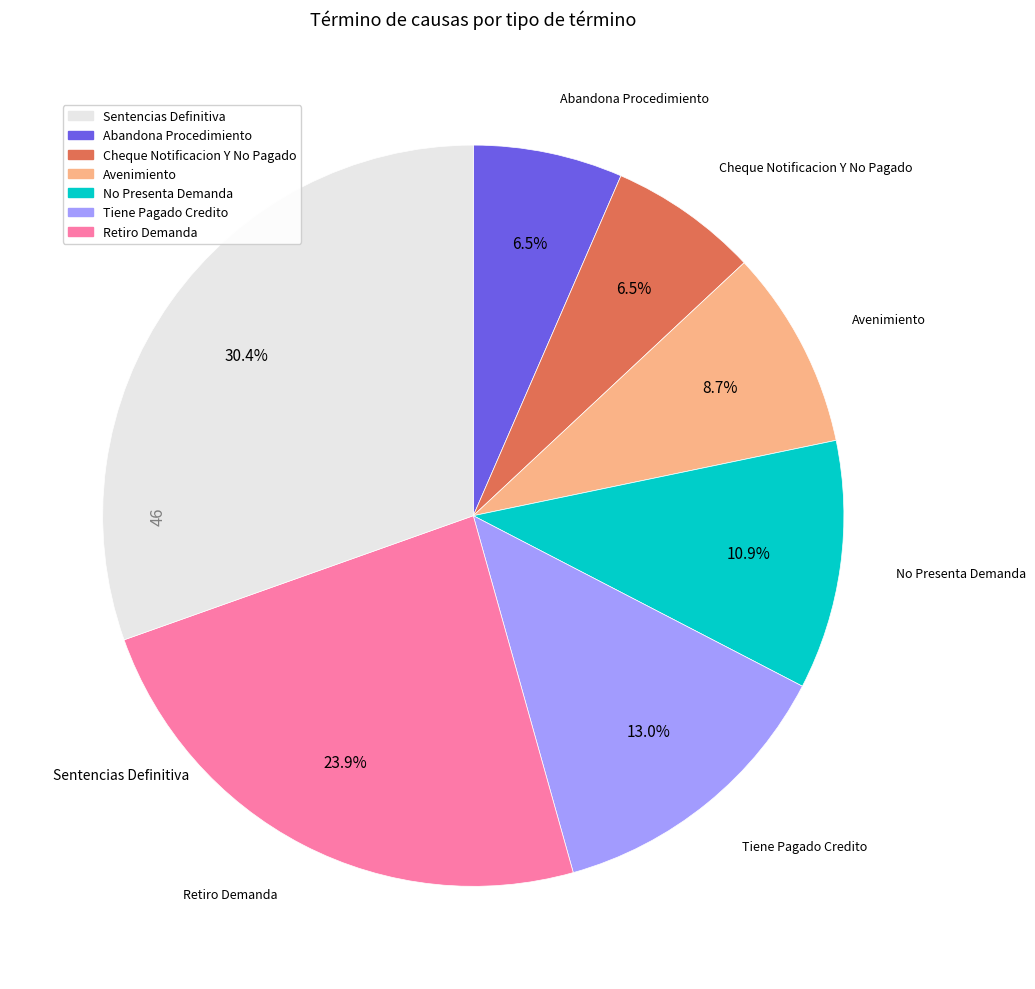

Is there a majority slice in this chart?

No